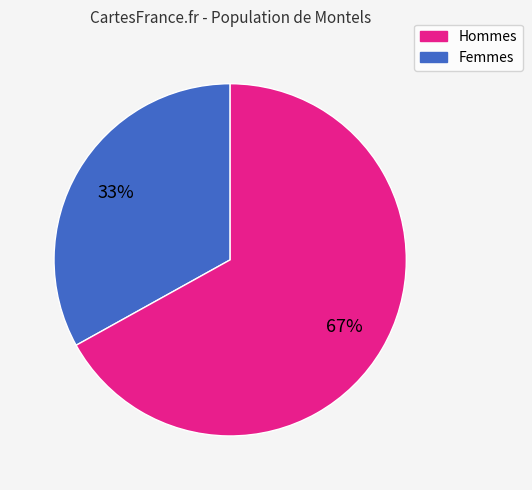

To the nearest percent, what is the average slice percentage?

50%